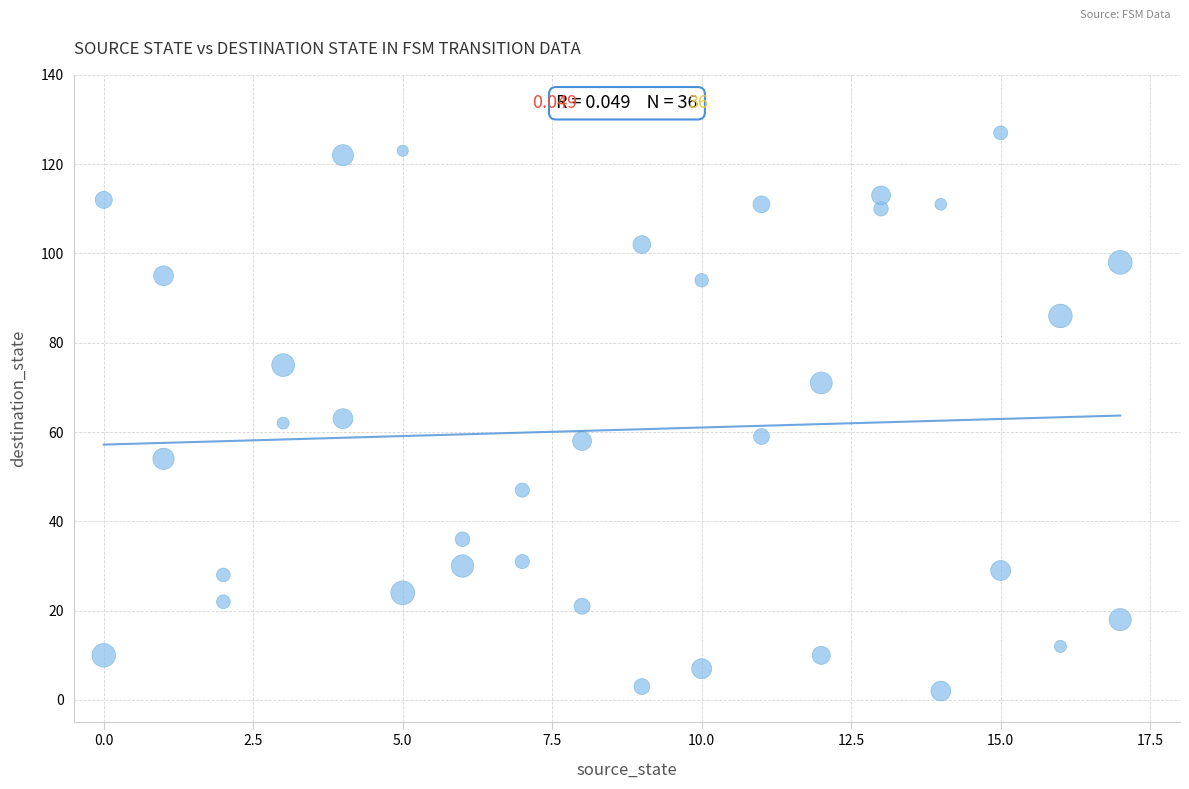

What is the range of X values (max minus min)?

17